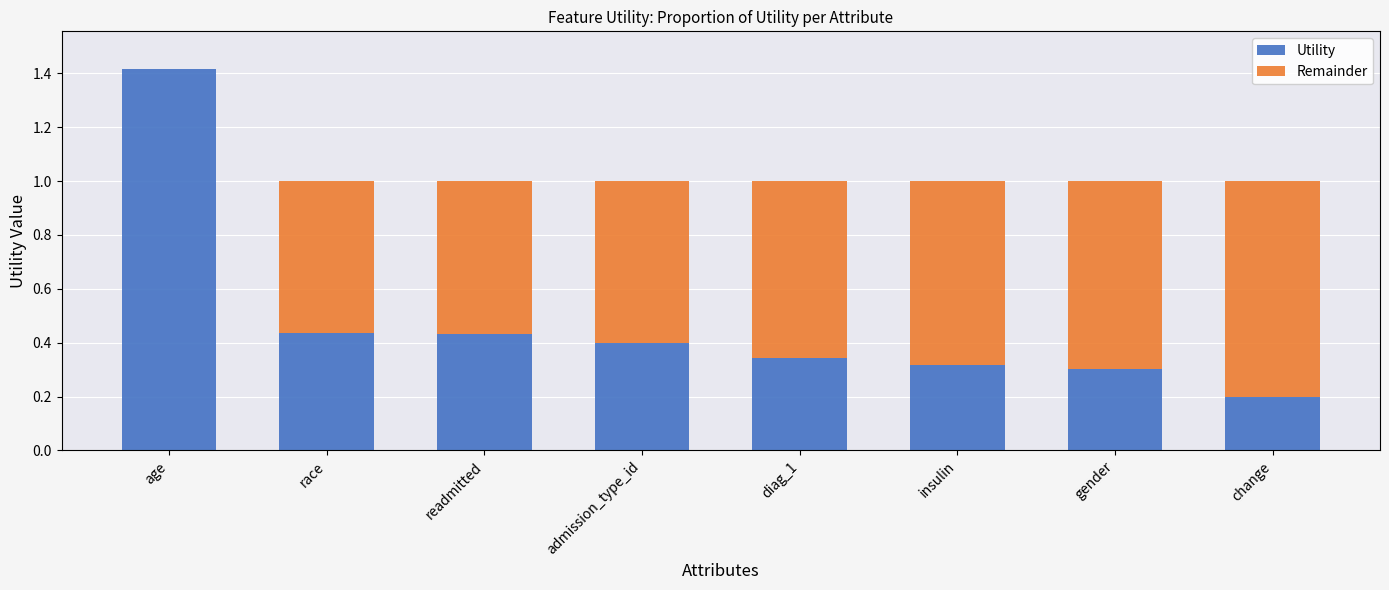

Is it true that Utility equals 0.4 at admission_type_id?

True